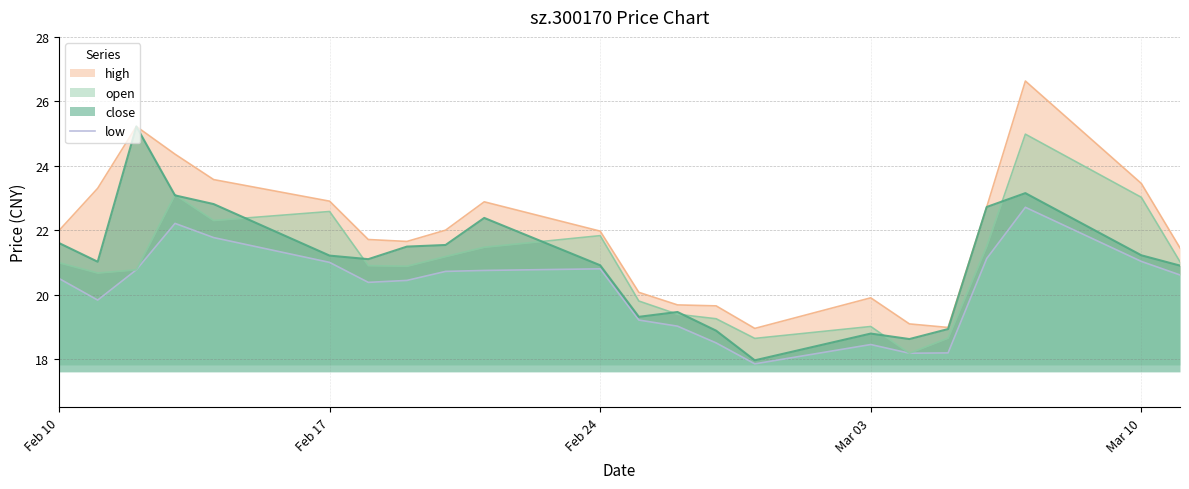

What is the greatest value displayed?

22.7